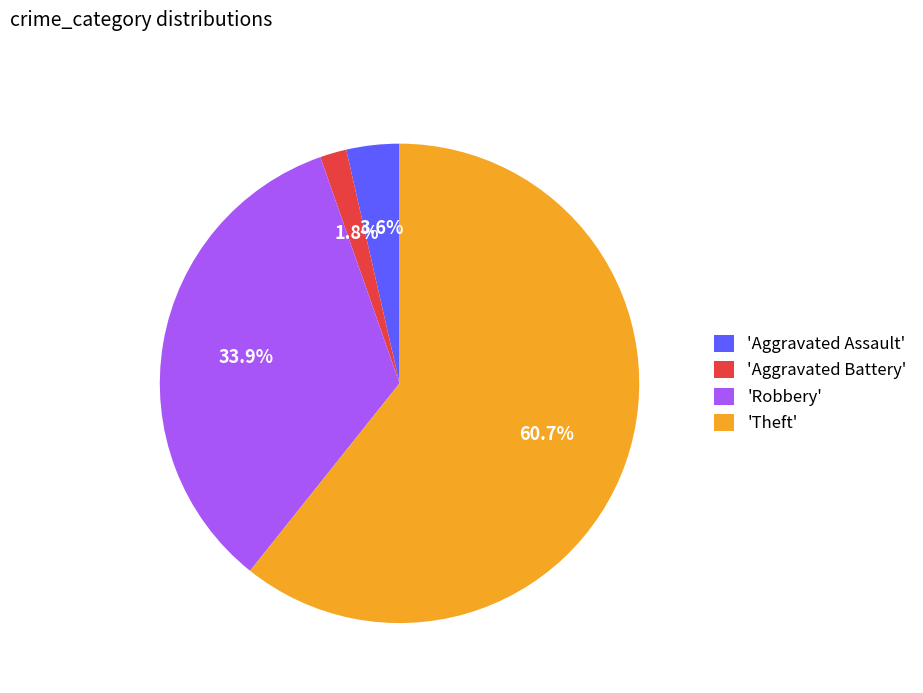

What is the largest slice in the pie chart?

'Theft'